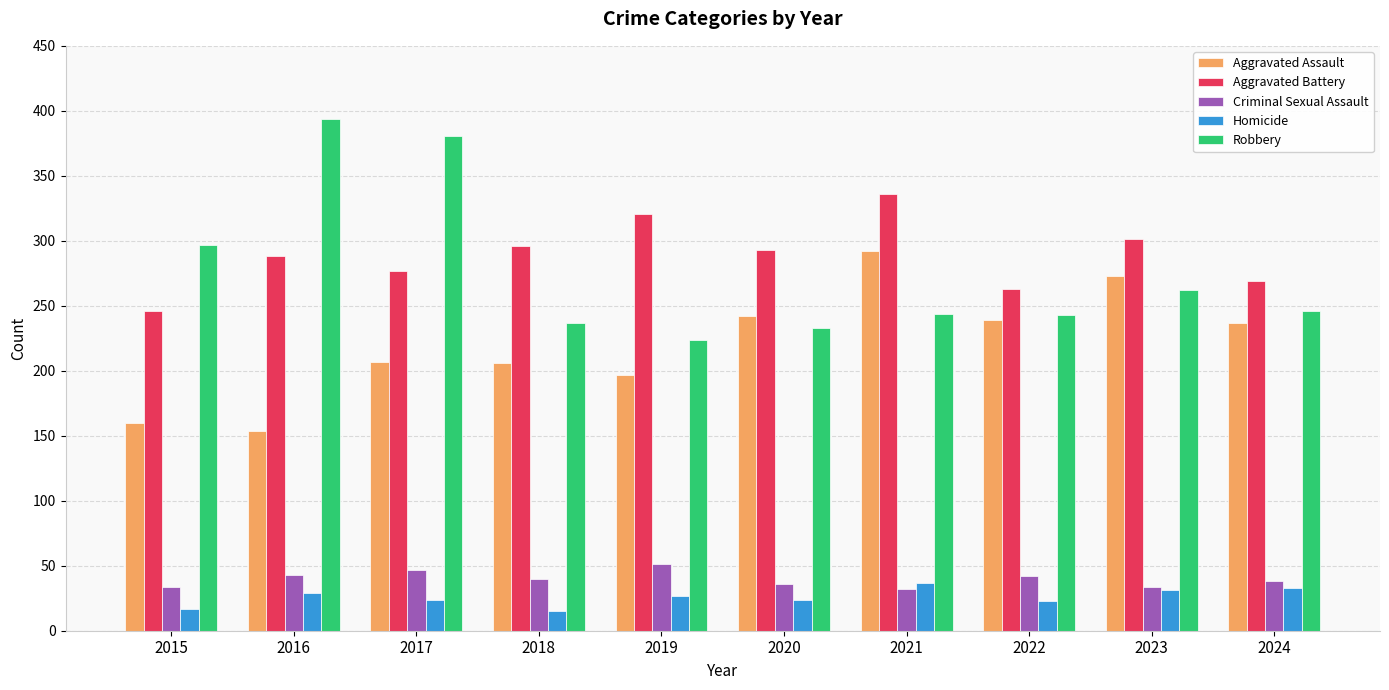

At 2022, list the series in order from smallest to largest.

Homicide, Criminal Sexual Assault, Aggravated Assault, Robbery, Aggravated Battery